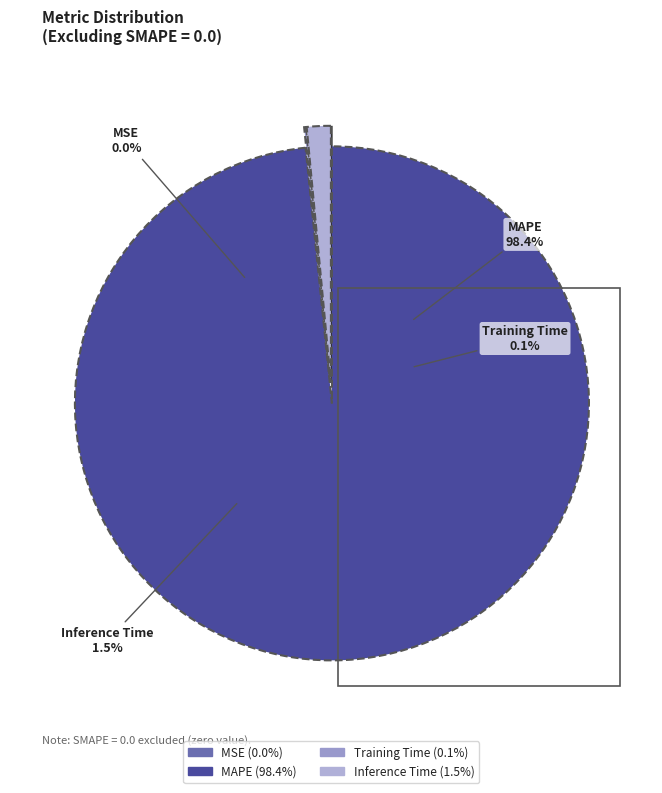

Which slice is the smallest?

MSE